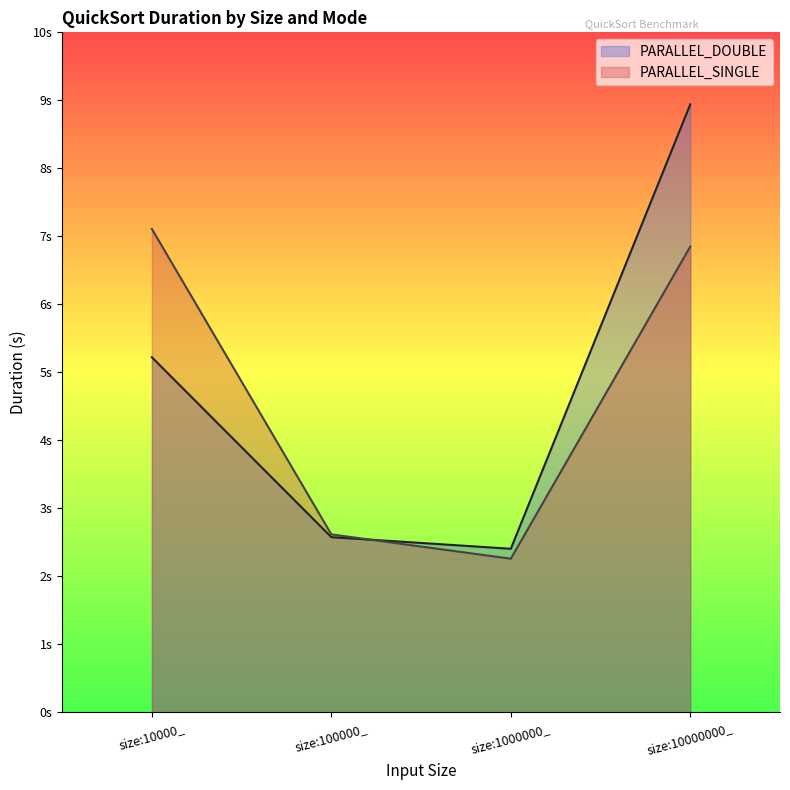

Reading left to right, list all the values displayed in this chart.

PARALLEL_DOUBLE: size:10000_=5.2	size:100000_=2.6	size:1000000_=2.4	size:10000000_=8.9
PARALLEL_SINGLE: size:10000_=7.1	size:100000_=2.6	size:1000000_=2.3	size:10000000_=6.8